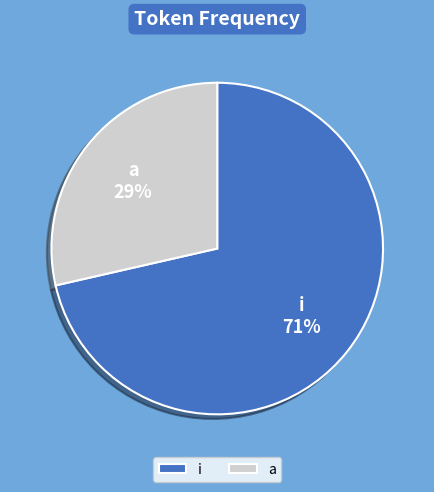

Which has a higher value, a or i?

i